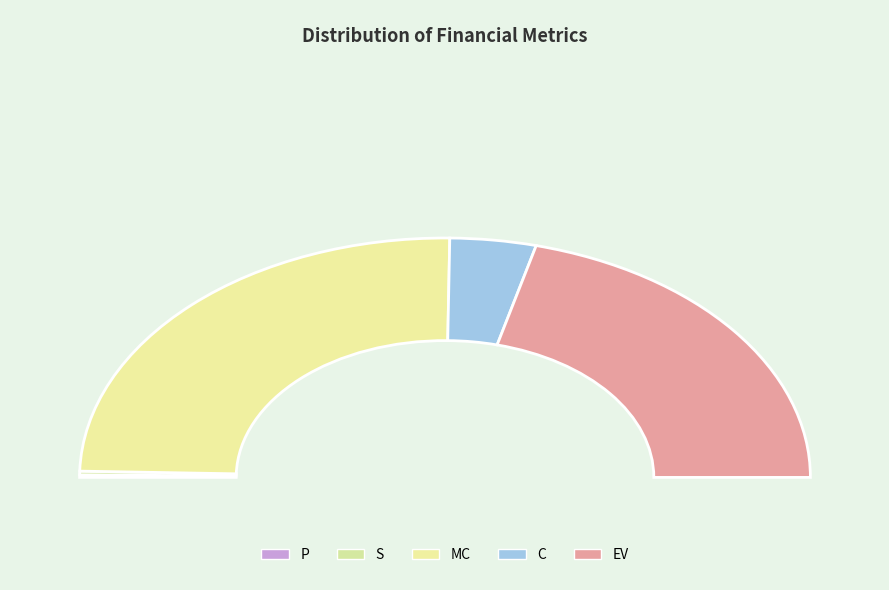

Does any single category account for the majority?

No